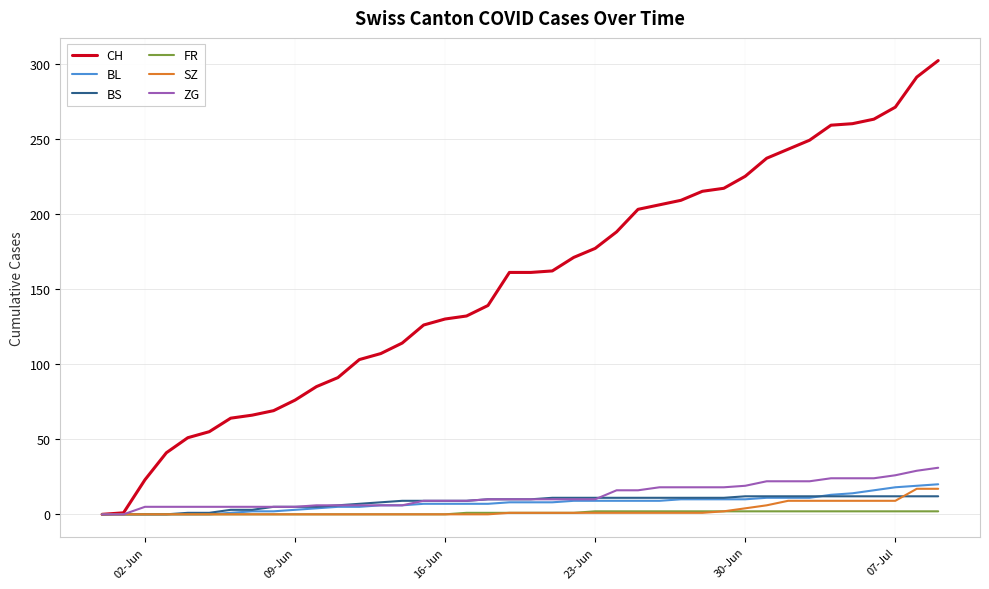

Which series has the largest range (max minus min)?

CH